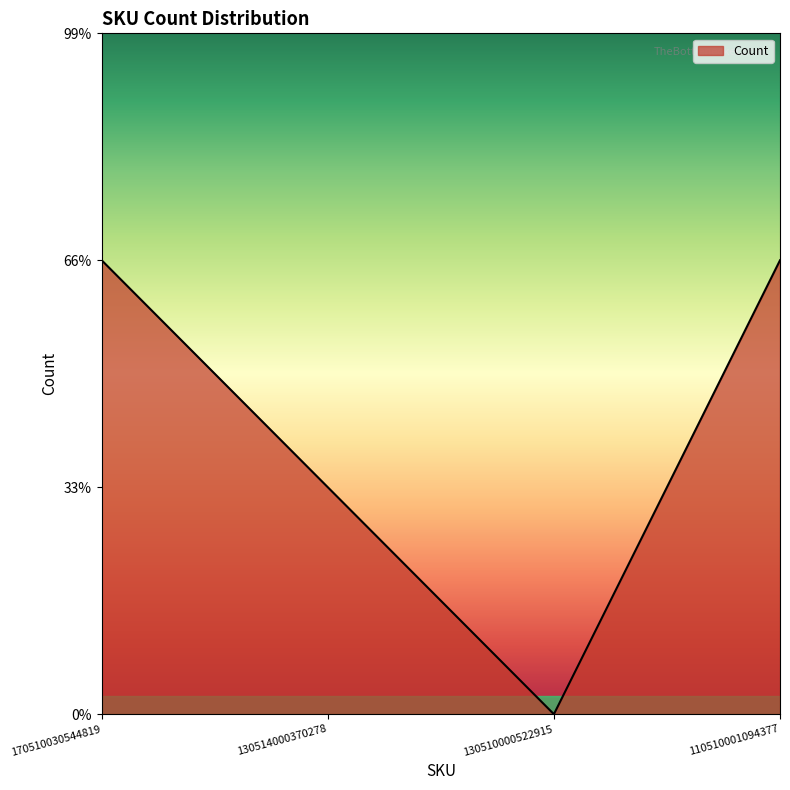

What is the sum of all values?

5